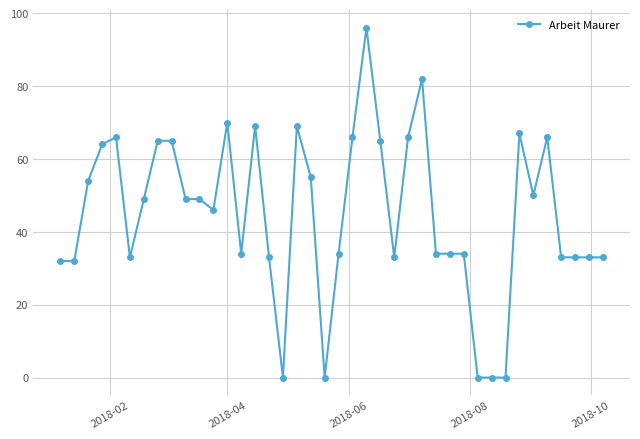

What is the greatest value displayed?

96